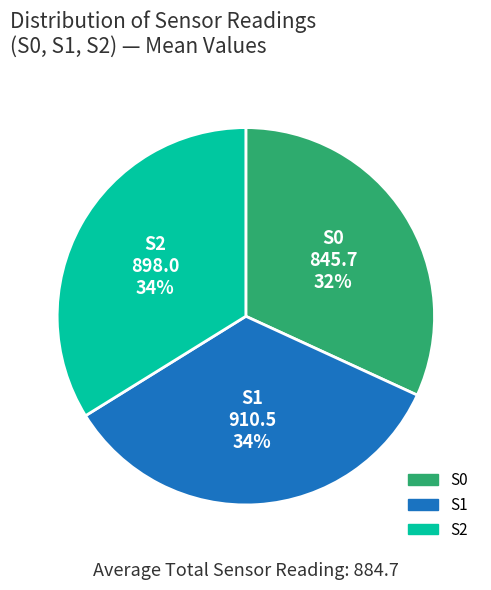

What percentage is the S0 slice, to the nearest percent?

32%